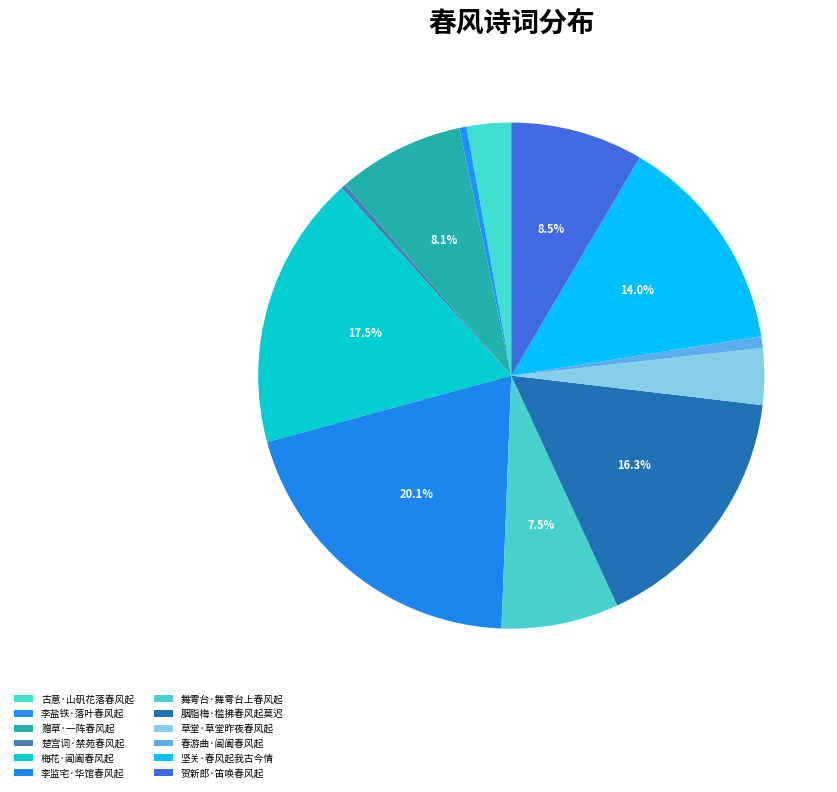

Is it true that 李盐铁·落叶春风起 is 0% of the pie?

True